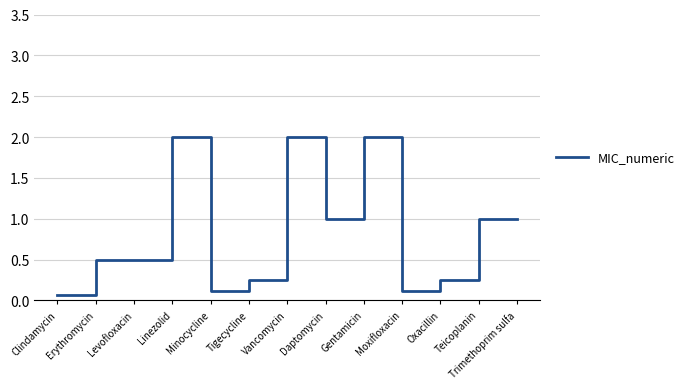

Which label corresponds to the smallest value in the chart?

Clindamycin